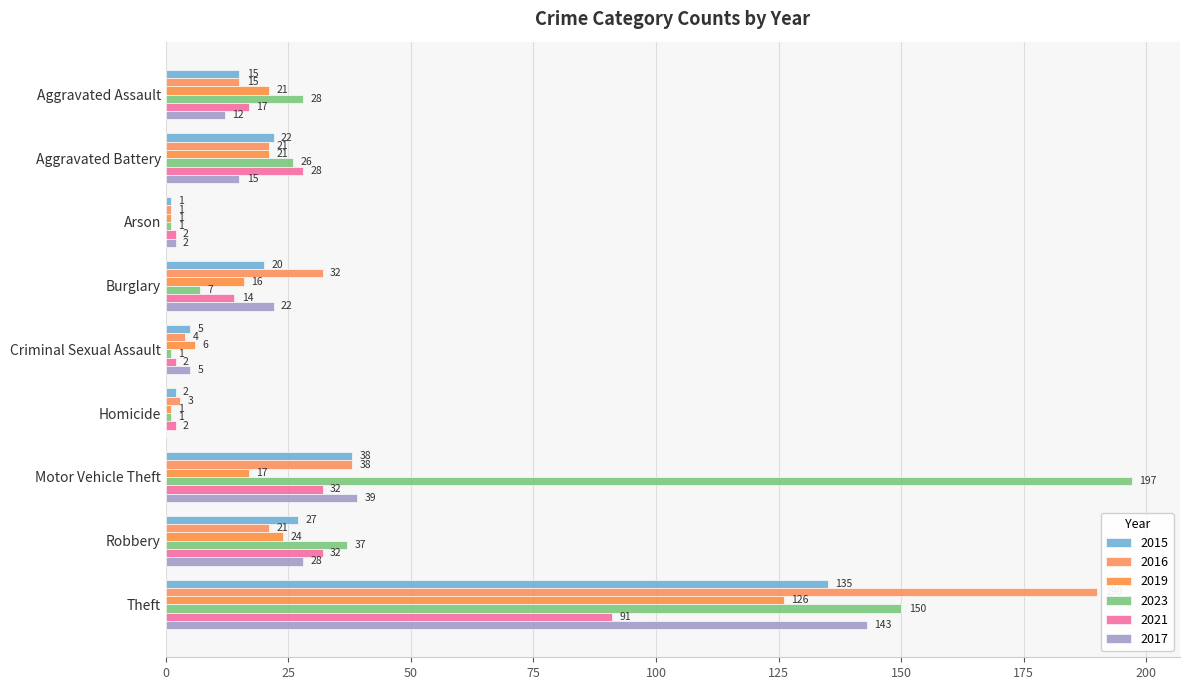

True or false: 2019 has a value of 24 at Robbery.

True